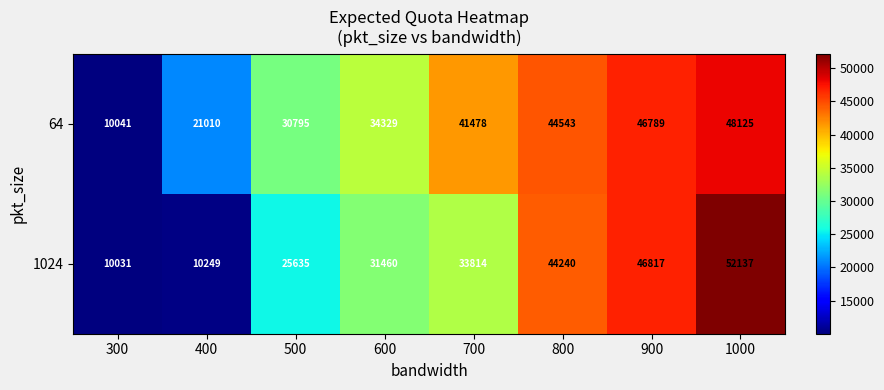

What is the difference between the highest and lowest values at 900?

28